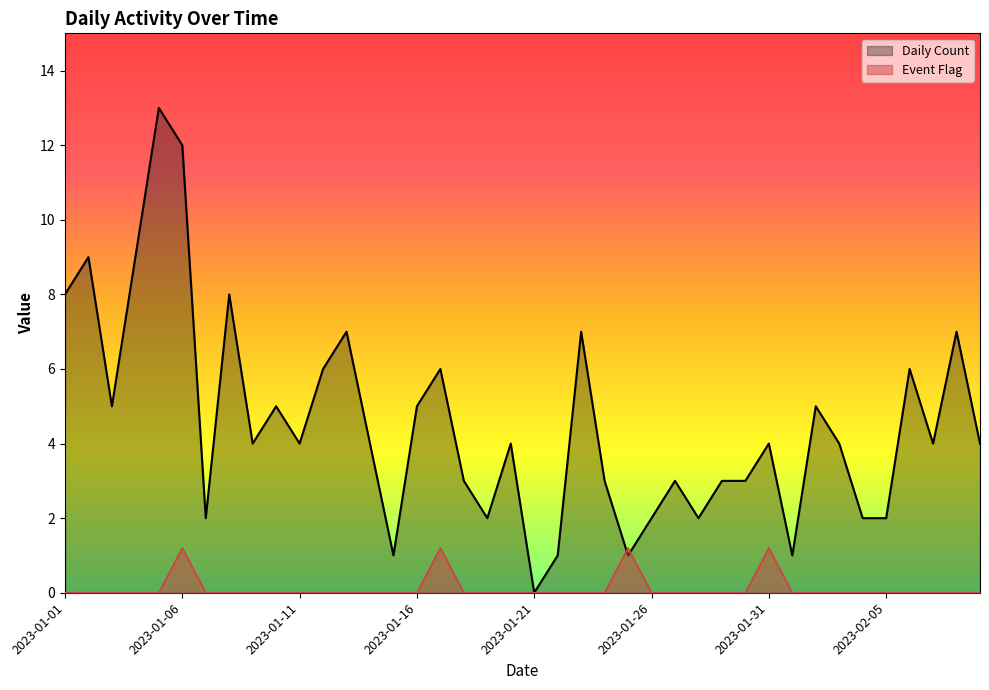

What is the label of the 16th point from the right?

2023-01-25